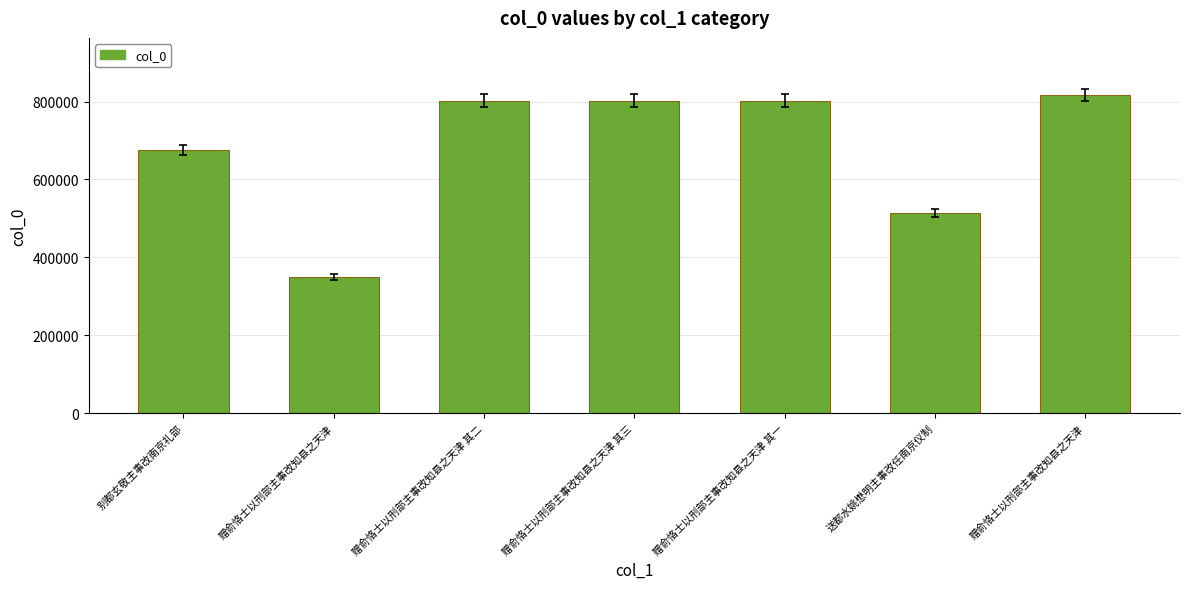

Reading left to right, what are all the values shown in this chart?

别都玄敬主事改南京礼部=675219	赠俞恪士以刑部主事改知县之天津=349586	赠俞恪士以刑部主事改知县之天津 其二=802347	赠俞恪士以刑部主事改知县之天津 其三=802348	赠俞恪士以刑部主事改知县之天津 其一=802346	送都水姚懋明主事改任南京仪制=514559	赠俞恪士以刑部主事改知县之天津=816575